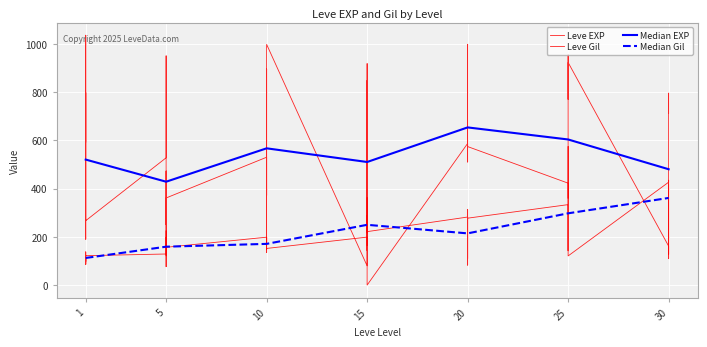

What is the ratio of the value at 15 to the value at 5?

1.0